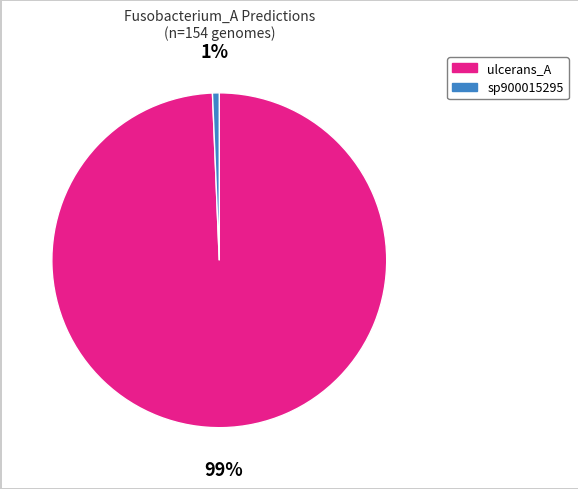

Combined, do sp900015295 and ulcerans_A account for over 50%?

Yes